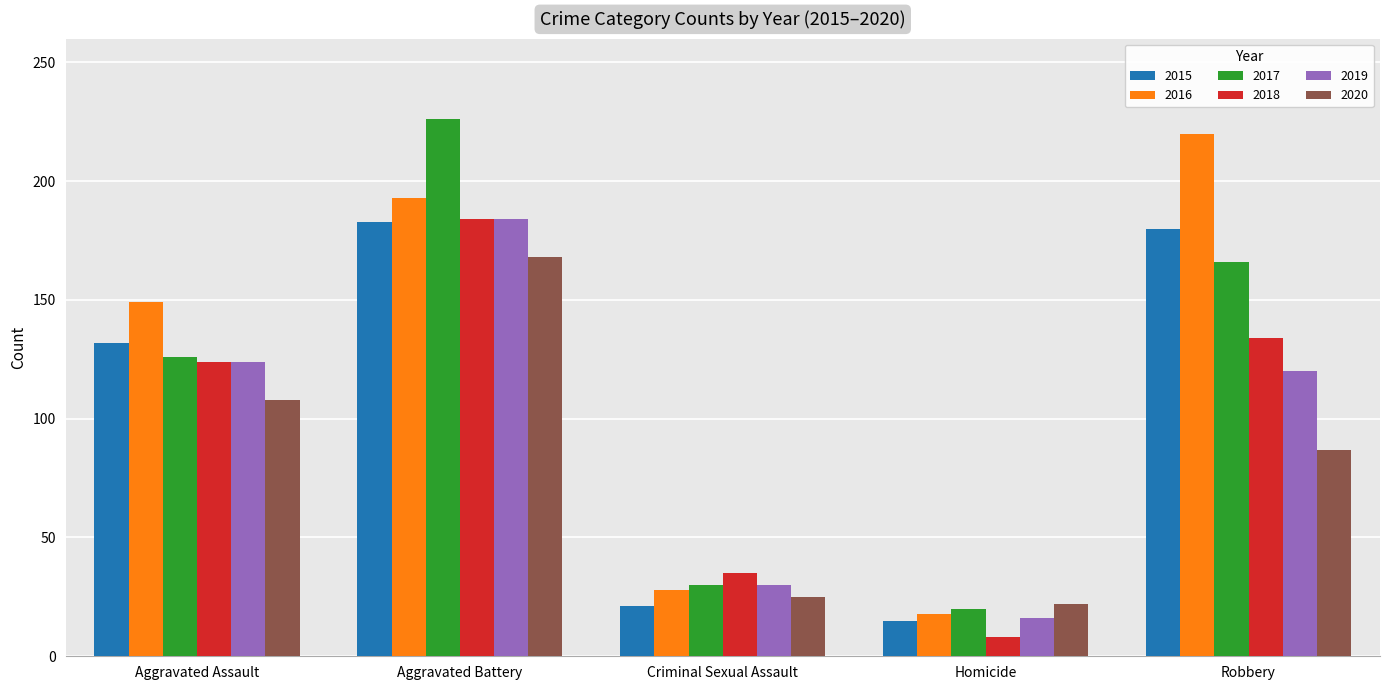

At which label is 2017 closest to 123?

Aggravated Assault